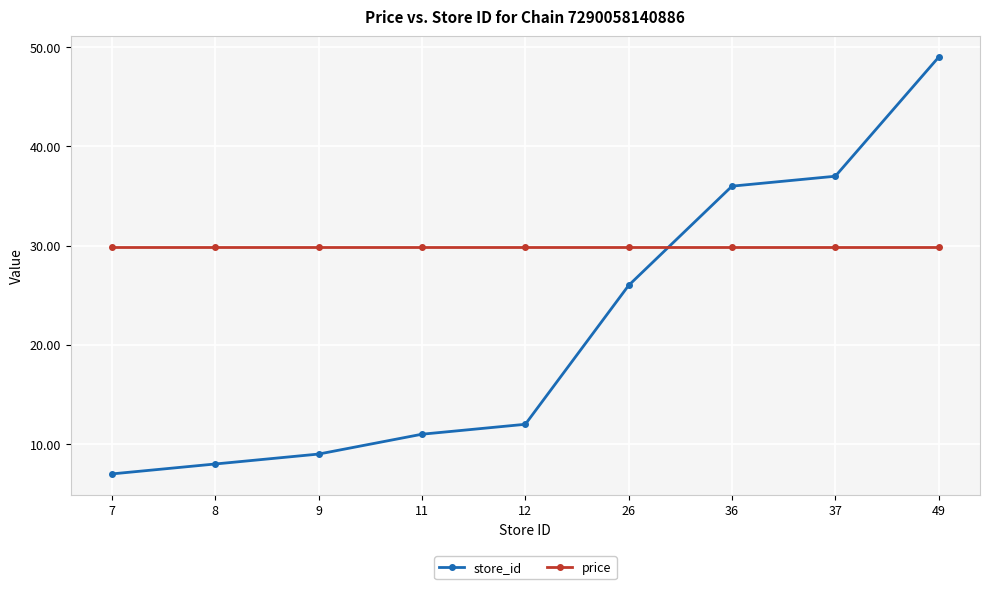

Between 8 and 9, which series saw the biggest shift?

store_id